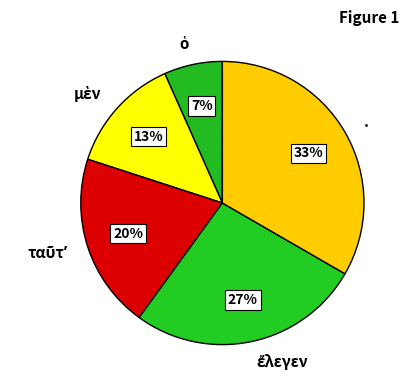

Is . the majority of the pie?

No